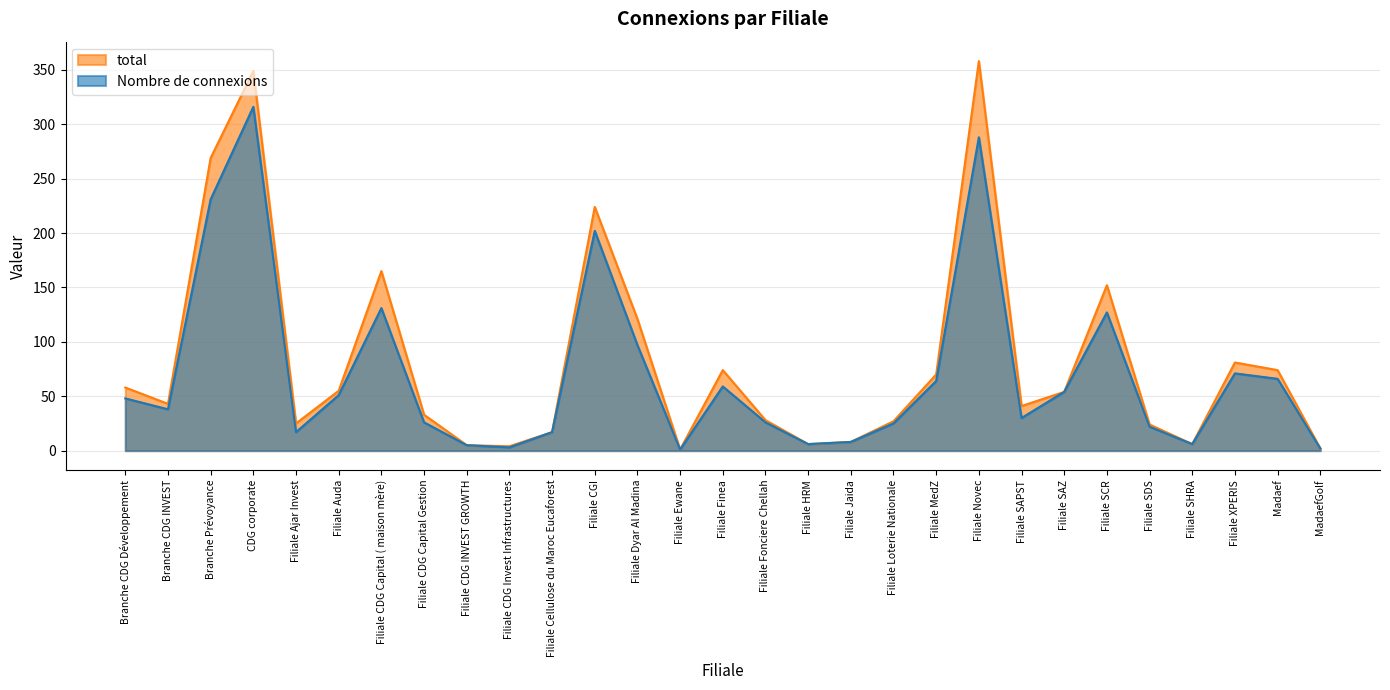

Reading left to right, transcribe all the data shown in this chart.

Nombre de connexions: Branche CDG Développement=48	Branche CDG INVEST=38	Branche Prévoyance=231	CDG corporate=316	Filiale Ajar Invest=17	Filiale Auda=51	Filiale CDG Capital ( maison mère)=131	Filiale CDG Capital Gestion=26	Filiale CDG INVEST GROWTH=5	Filiale CDG Invest Infrastructures=3	Filiale Cellulose du Maroc Eucaforest=17	Filiale CGI=202	Filiale Dyar Al Madina=97	Filiale Ewane=1	Filiale Finea=59	Filiale Fonciere Chellah=26	Filiale HRM=6	Filiale Jaida=8	Filiale Loterie Nationale=25	Filiale MedZ=64	Filiale Novec=288	Filiale SAPST=30	Filiale SAZ=54	Filiale SCR=127	Filiale SDS=22	Filiale SHRA=6	Filiale XPERIS=71	Madaef=66	MadaefGolf=2
total: Branche CDG Développement=58	Branche CDG INVEST=43	Branche Prévoyance=269	CDG corporate=349	Filiale Ajar Invest=25	Filiale Auda=55	Filiale CDG Capital ( maison mère)=165	Filiale CDG Capital Gestion=33	Filiale CDG INVEST GROWTH=5	Filiale CDG Invest Infrastructures=4	Filiale Cellulose du Maroc Eucaforest=17	Filiale CGI=224	Filiale Dyar Al Madina=121	Filiale Ewane=1	Filiale Finea=74	Filiale Fonciere Chellah=28	Filiale HRM=6	Filiale Jaida=8	Filiale Loterie Nationale=27	Filiale MedZ=70	Filiale Novec=358	Filiale SAPST=41	Filiale SAZ=54	Filiale SCR=152	Filiale SDS=24	Filiale SHRA=6	Filiale XPERIS=81	Madaef=74	MadaefGolf=2